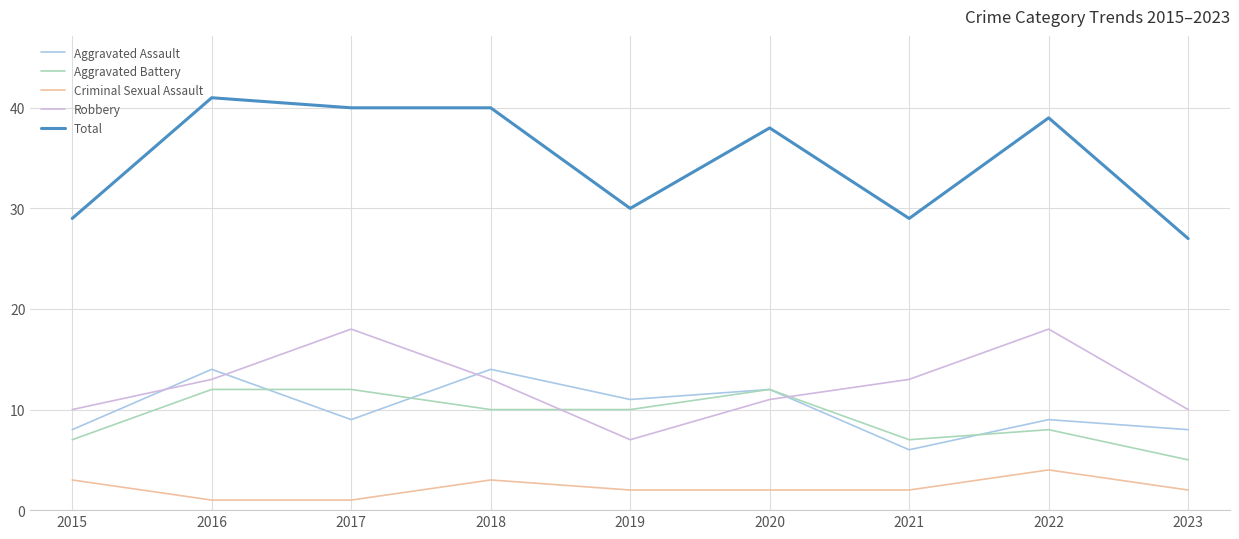

Which series has the widest spread of values?

Total